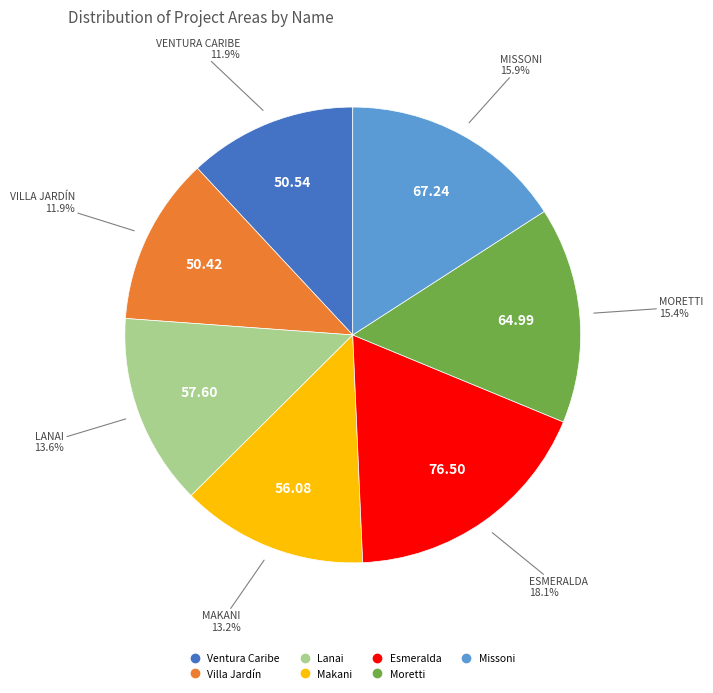

True or false: Moretti accounts for 15% of the total.

True